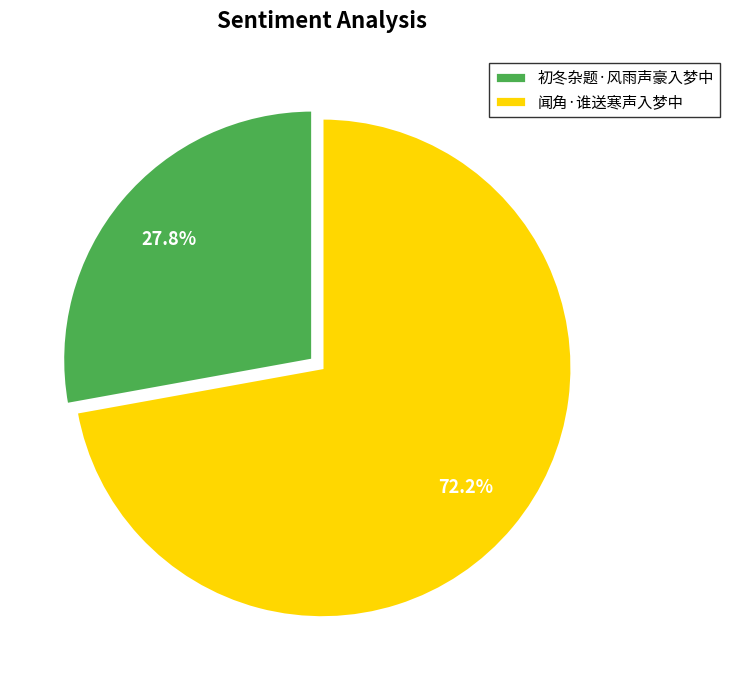

To the nearest percent, what percentage of the pie is 初冬杂题·风雨声豪入梦中?

28%